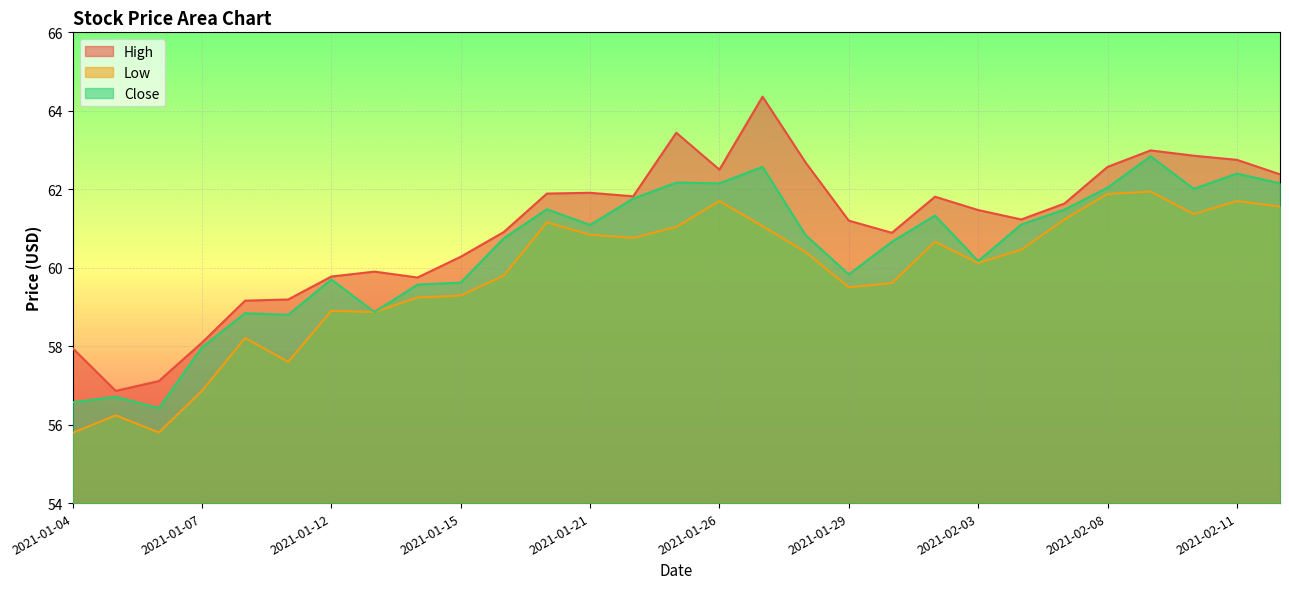

The value of Low at 2021-01-19 is 59.8. True or false?

True